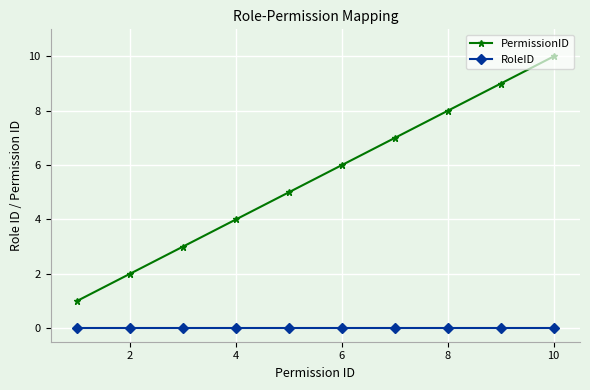

List the series in order of their peak value, highest first.

PermissionID, RoleID